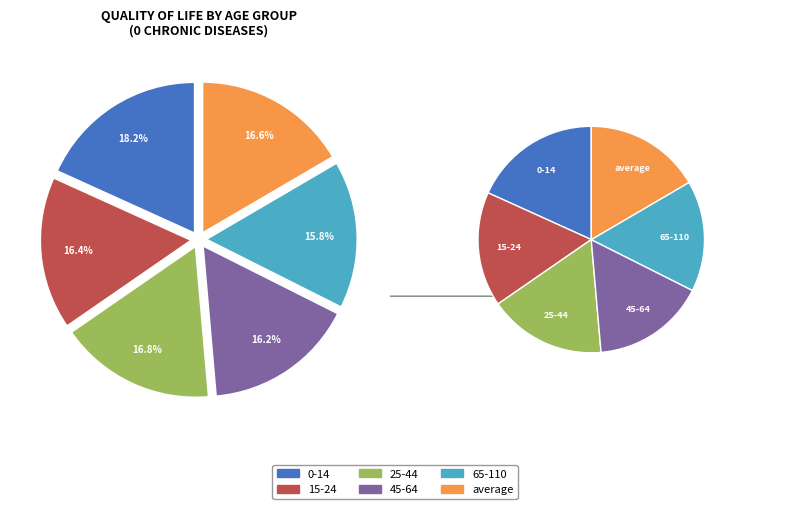

To the nearest percent, what percentage of the pie is 15-24?

16%